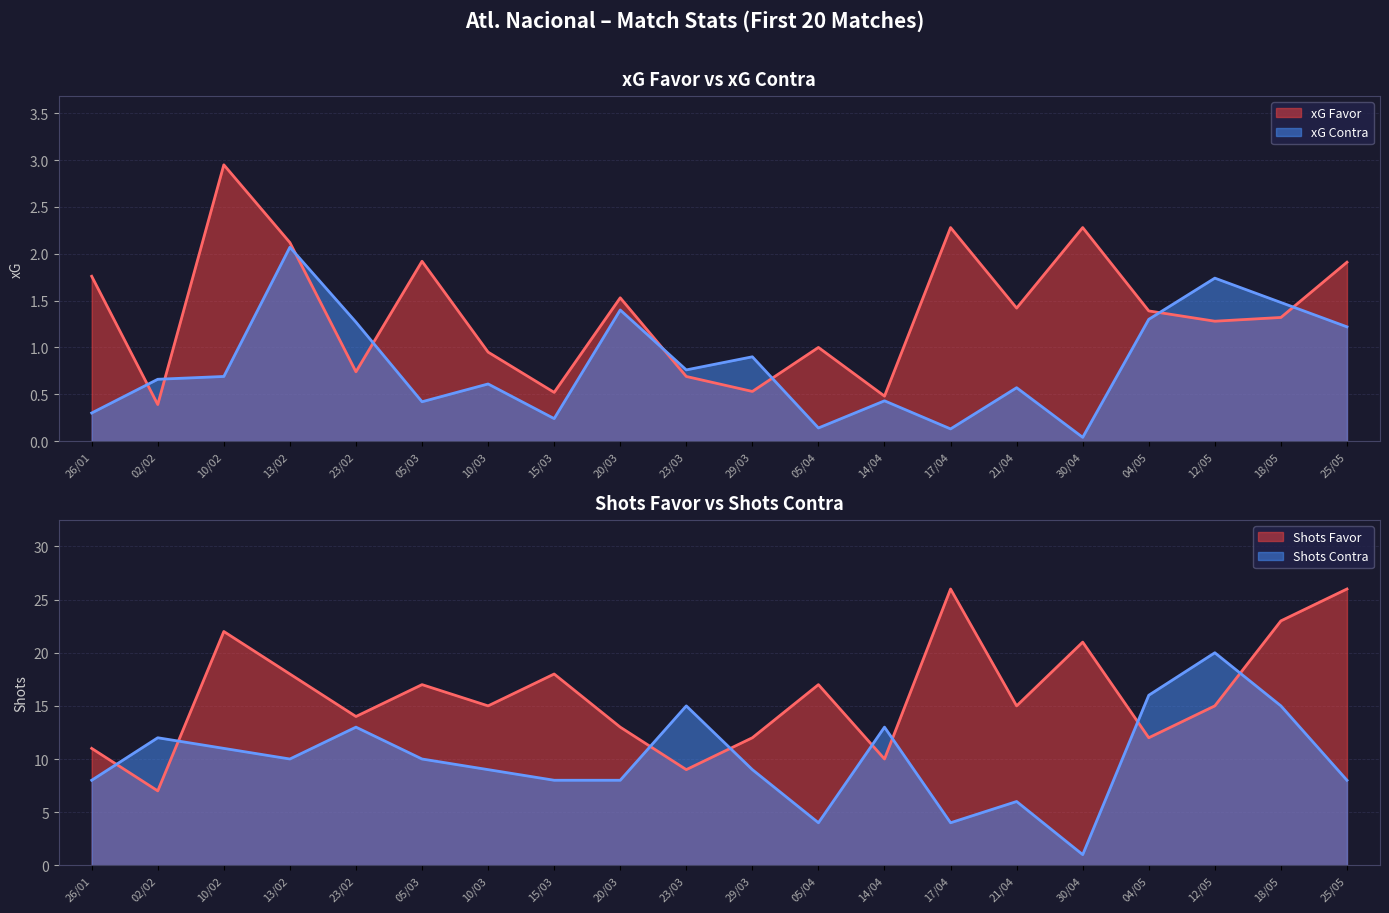

Which category has the lowest value in the xG Favor series?

02/02